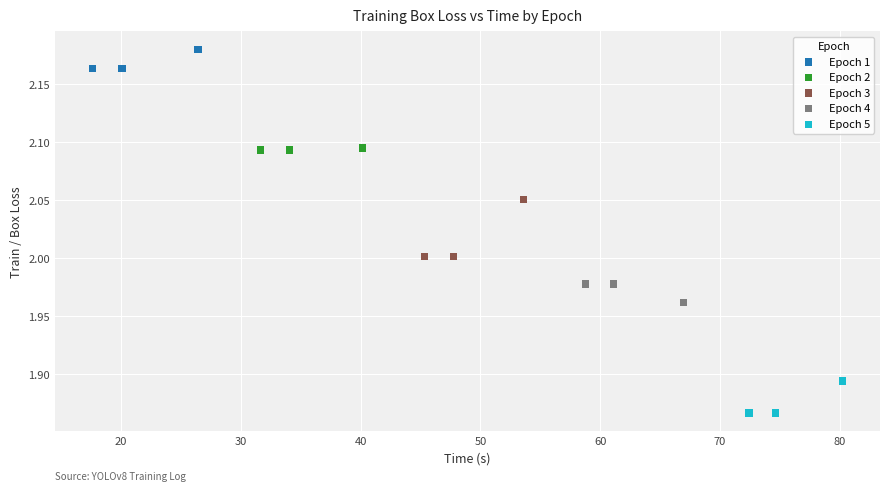

What are all the series names shown in the legend?

Epoch 1, Epoch 2, Epoch 3, Epoch 4, Epoch 5